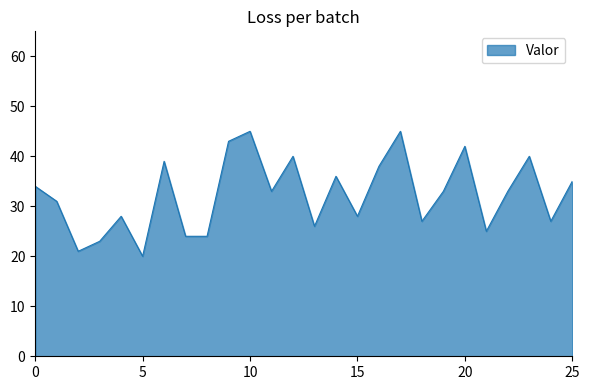

What is the minimum value shown in the chart?

20